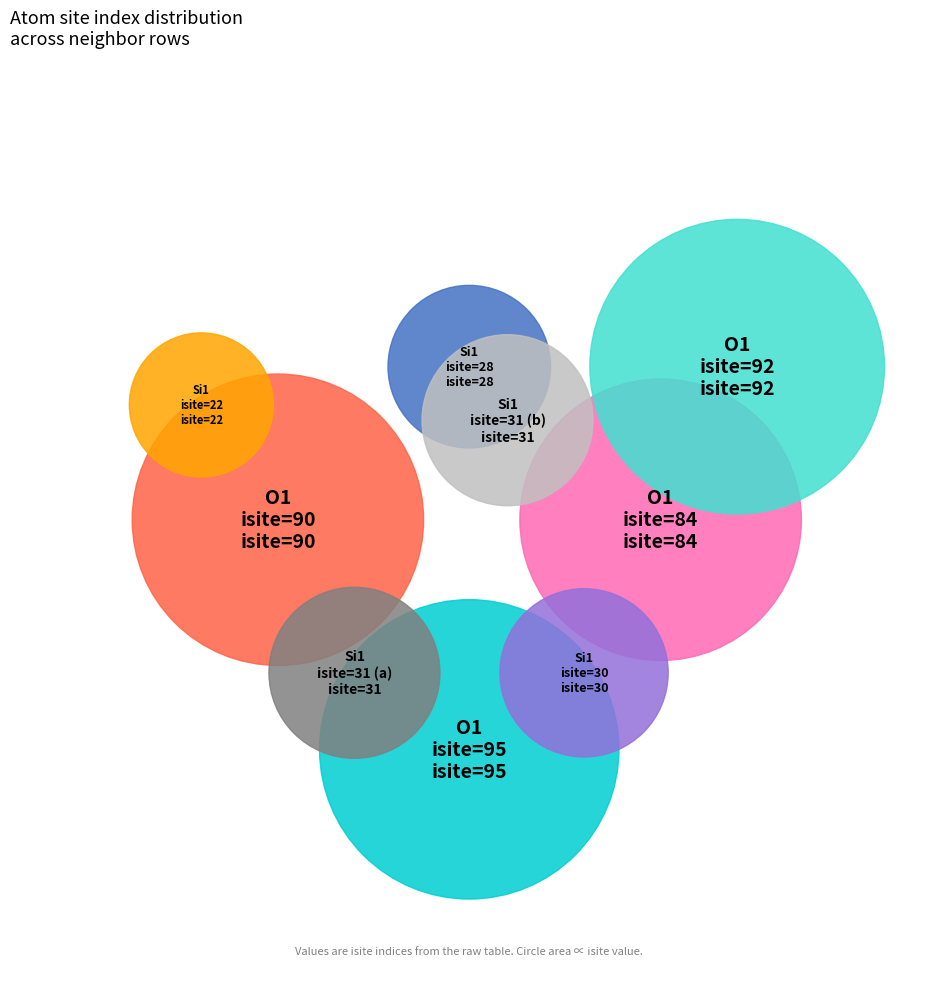

To the nearest percent, what is the average slice percentage?

11%